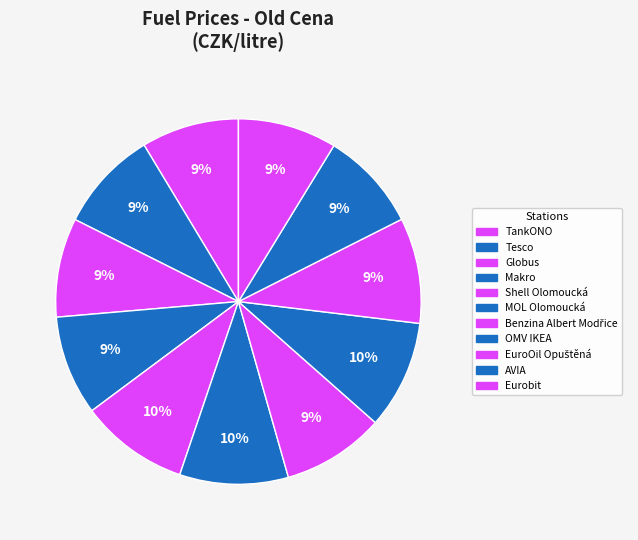

How many slices are in this pie chart?

11